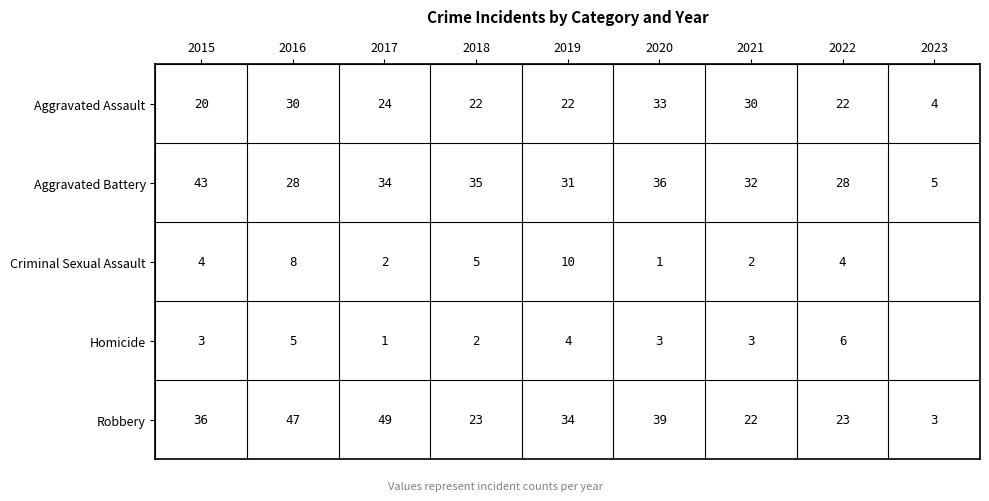

List the series in order of their peak value, lowest first.

Homicide, Criminal Sexual Assault, Aggravated Assault, Aggravated Battery, Robbery